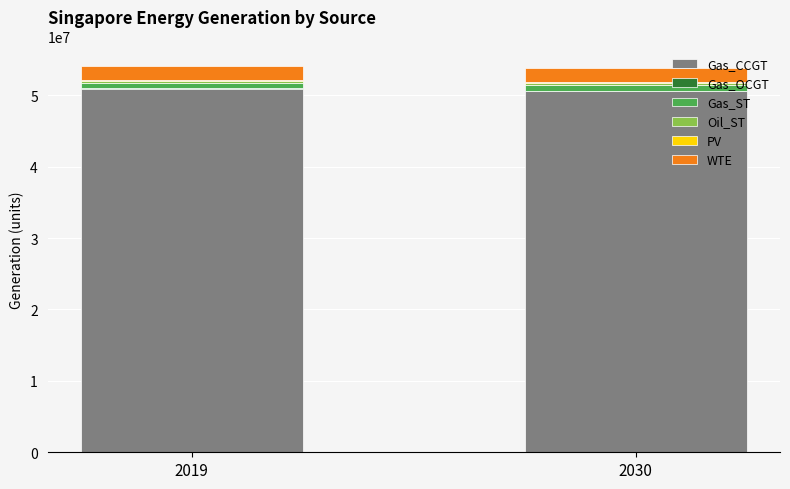

The value of Gas_CCGT at 2019 is 68202629.5. True or false?

False